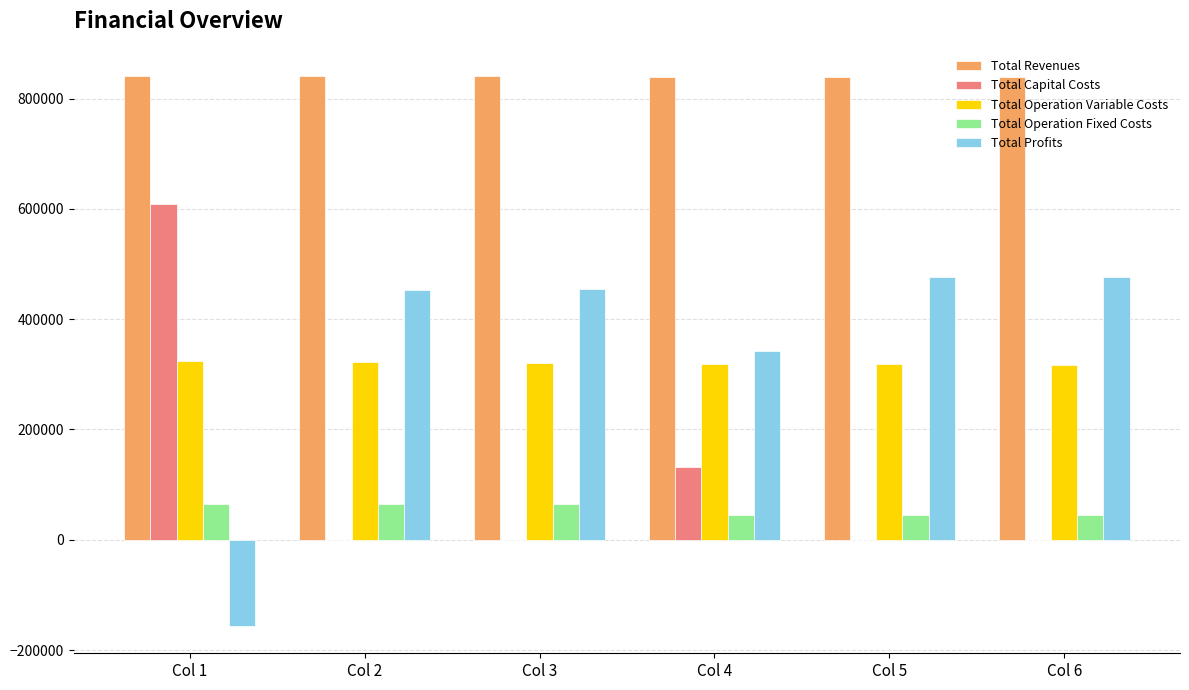

What is the sum of all Total Revenues values?

5036828.9